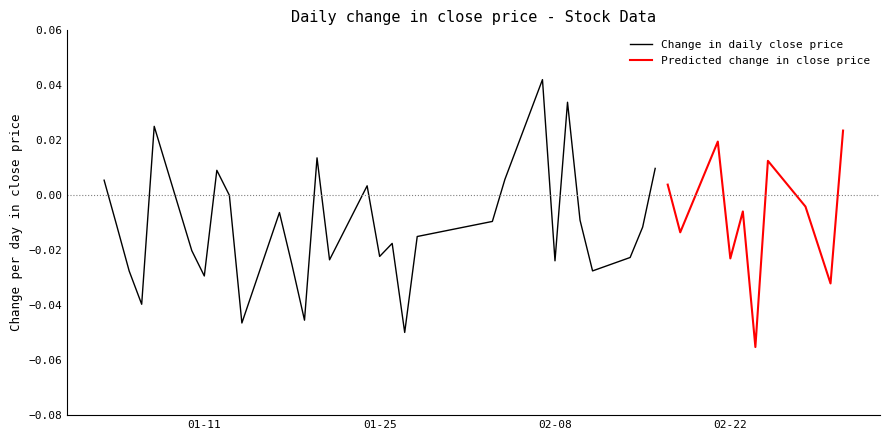

Count the number of categories in the chart.

40